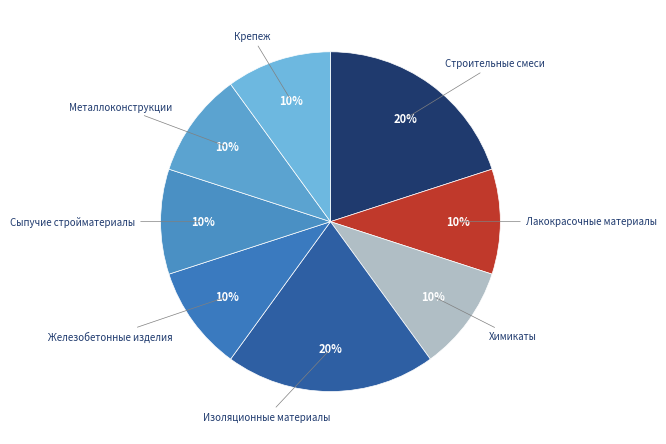

To the nearest percent, what is the average slice percentage?

12%